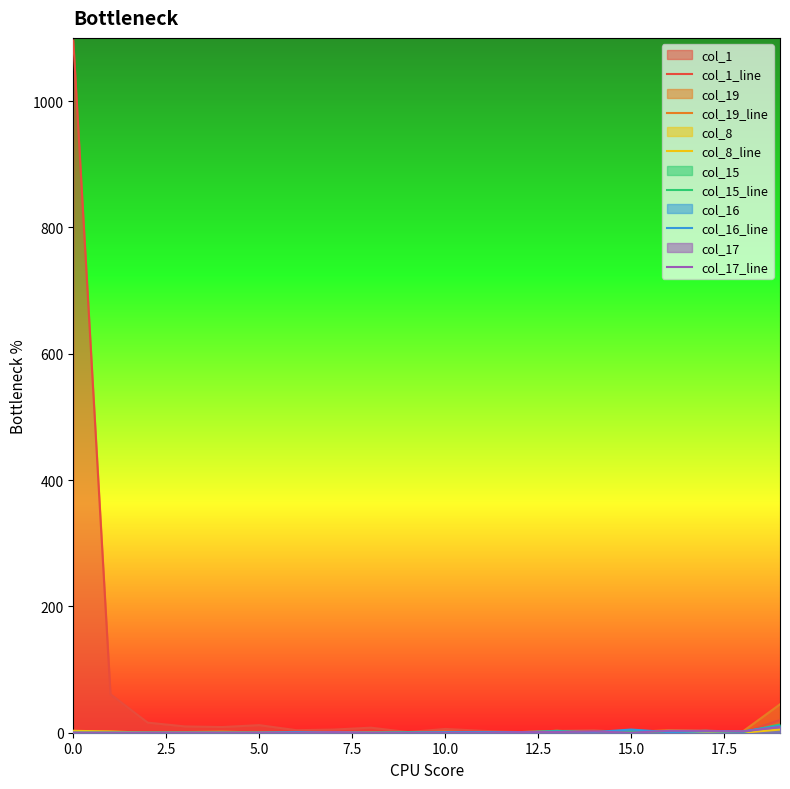

Reading left to right, transcribe all the data shown in this chart.

col_1_line: 1096	61	16	10	9	12	4	5	8	1	6	3	1	3	4	0	1	3	0	20
col_19_line: 3	0	1	1	2	0	1	0	1	0	2	0	1	3	1	1	4	3	2	45
col_8_line: 3	2	0	0	0	0	0	1	0	0	0	0	0	0	0	0	1	0	0	5
col_15_line: 0	0	0	0	0	0	0	0	0	1	0	1	0	3	0	2	1	3	1	13
col_16_line: 0	0	0	0	0	0	1	0	0	0	1	1	1	2	1	5	1	2	2	11
col_17_line: 0	0	0	0	0	0	0	1	0	0	0	0	1	1	2	0	3	3	2	9